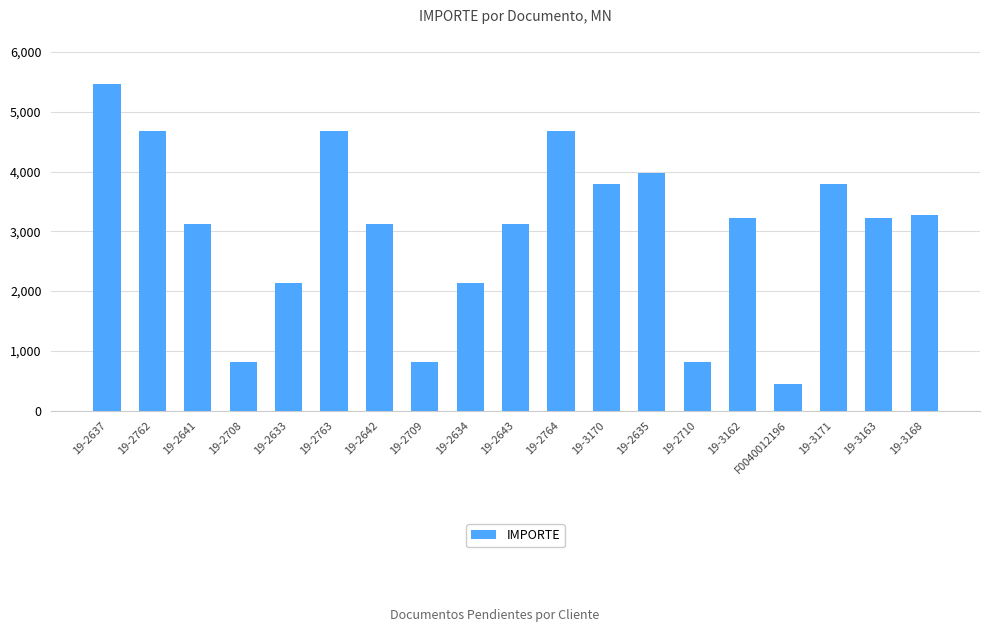

Approximately how many times larger is the value at 19-3171 compared to 19-3162?

1.2